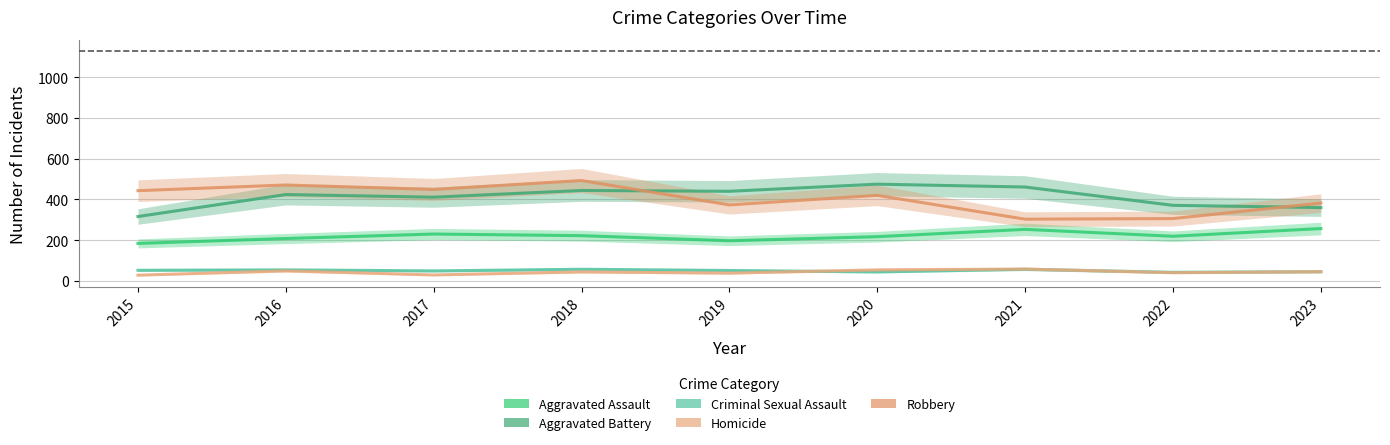

Reading right to left, extract all data points from this chart.

Aggravated Assault: 257	219	253	217	197	222	230	208	184
Aggravated Battery: 360	371	461	475	440	444	411	424	316
Criminal Sexual Assault: 45	42	57	44	51	57	49	54	52
Homicide: 45	40	58	54	38	44	29	49	28
Robbery: 382	306	303	420	373	493	449	471	443